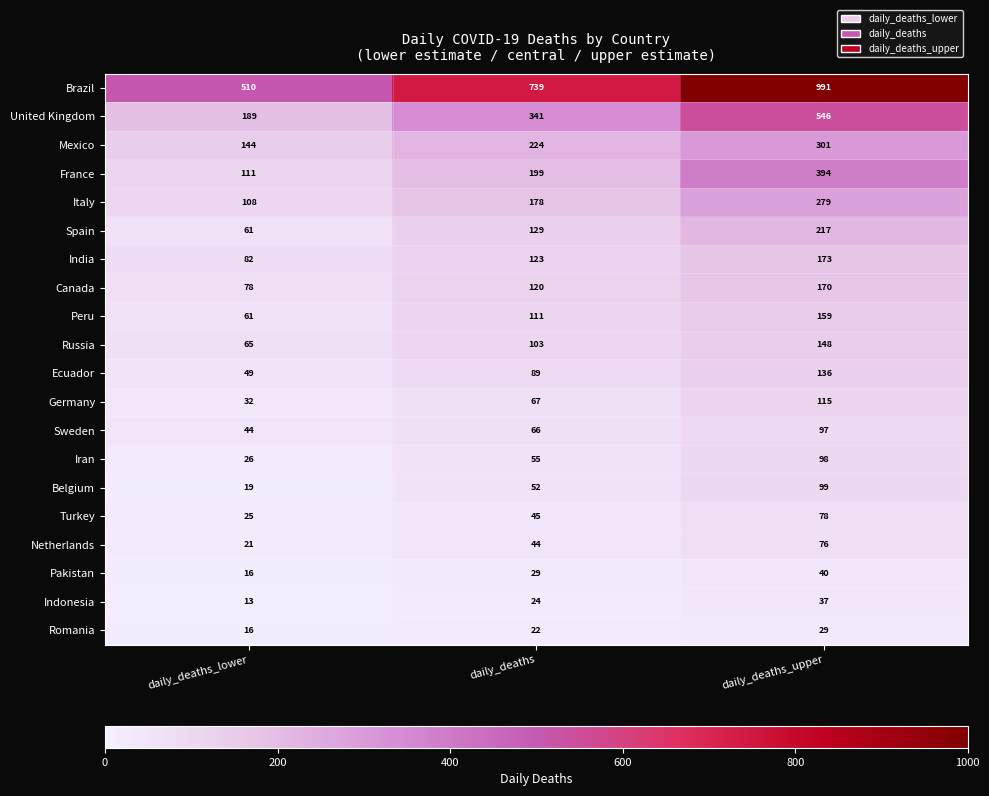

At which category is the sum across all series the highest?

daily_deaths_upper